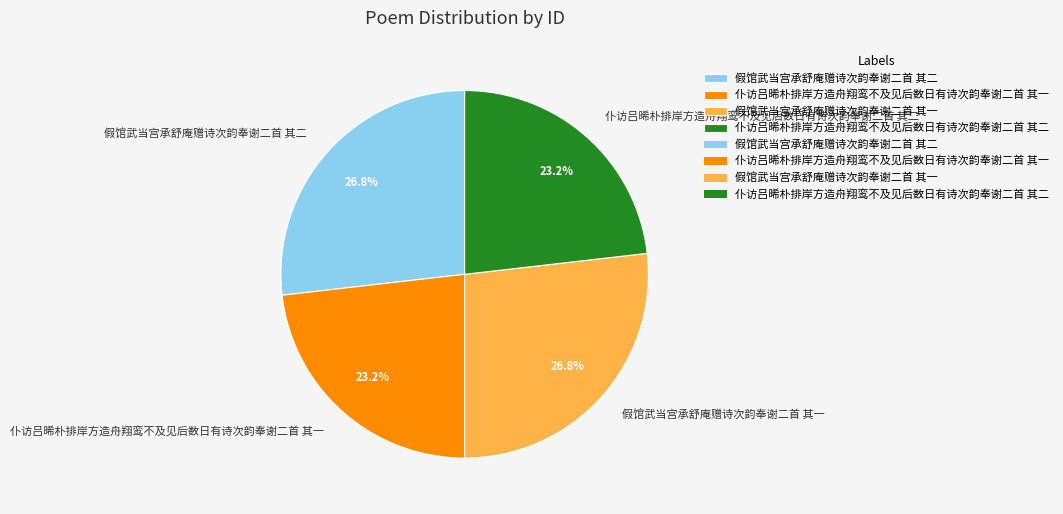

The 仆访吕晞朴排岸方造舟翔鸾不及见后数日有诗次韵奉谢二首 其一 slice represents 34% of the pie. True or false?

False